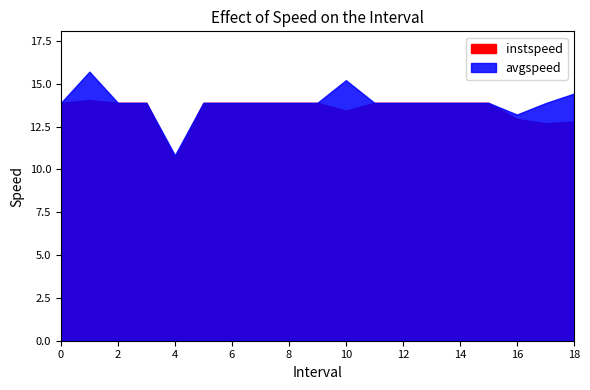

Where is avgspeed nearest to the value 13?

16.0